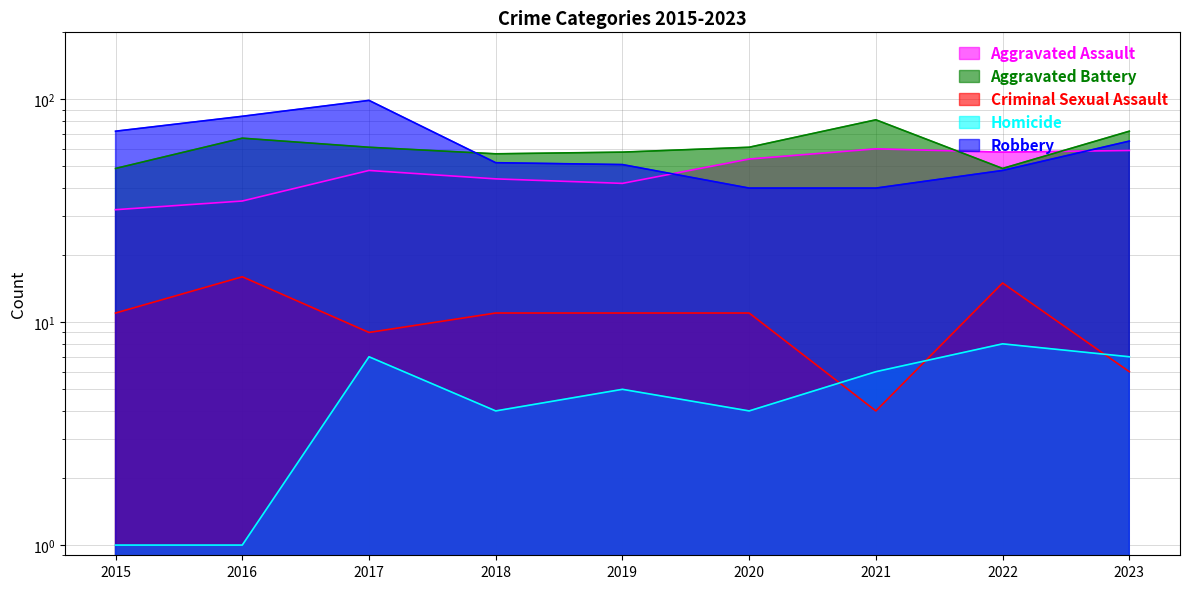

What are all the series names shown in the legend?

Aggravated Assault, Aggravated Battery, Criminal Sexual Assault, Homicide, Robbery